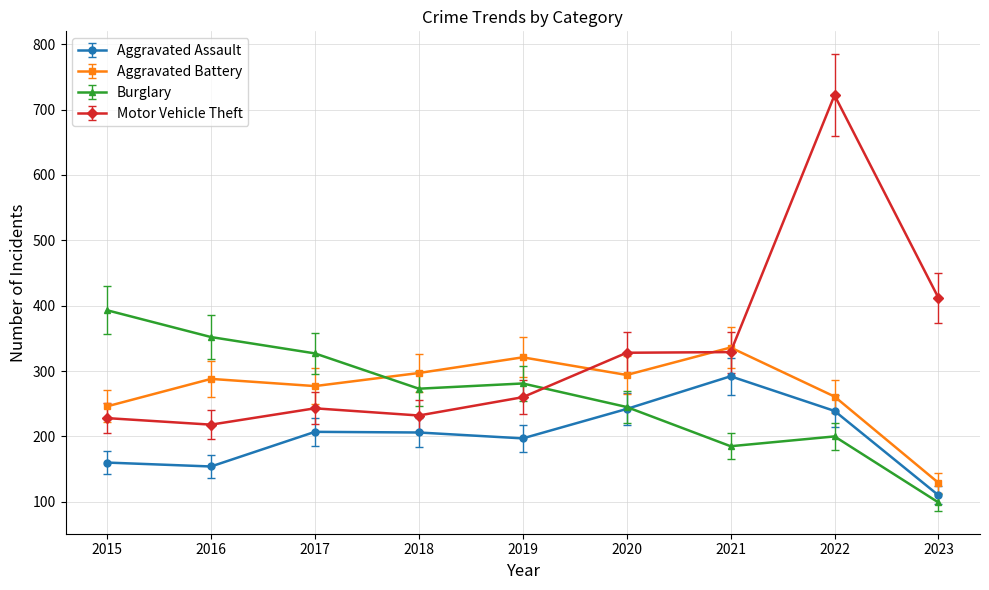

What is the difference between the Aggravated Assault values at 2023 and 2021?

182